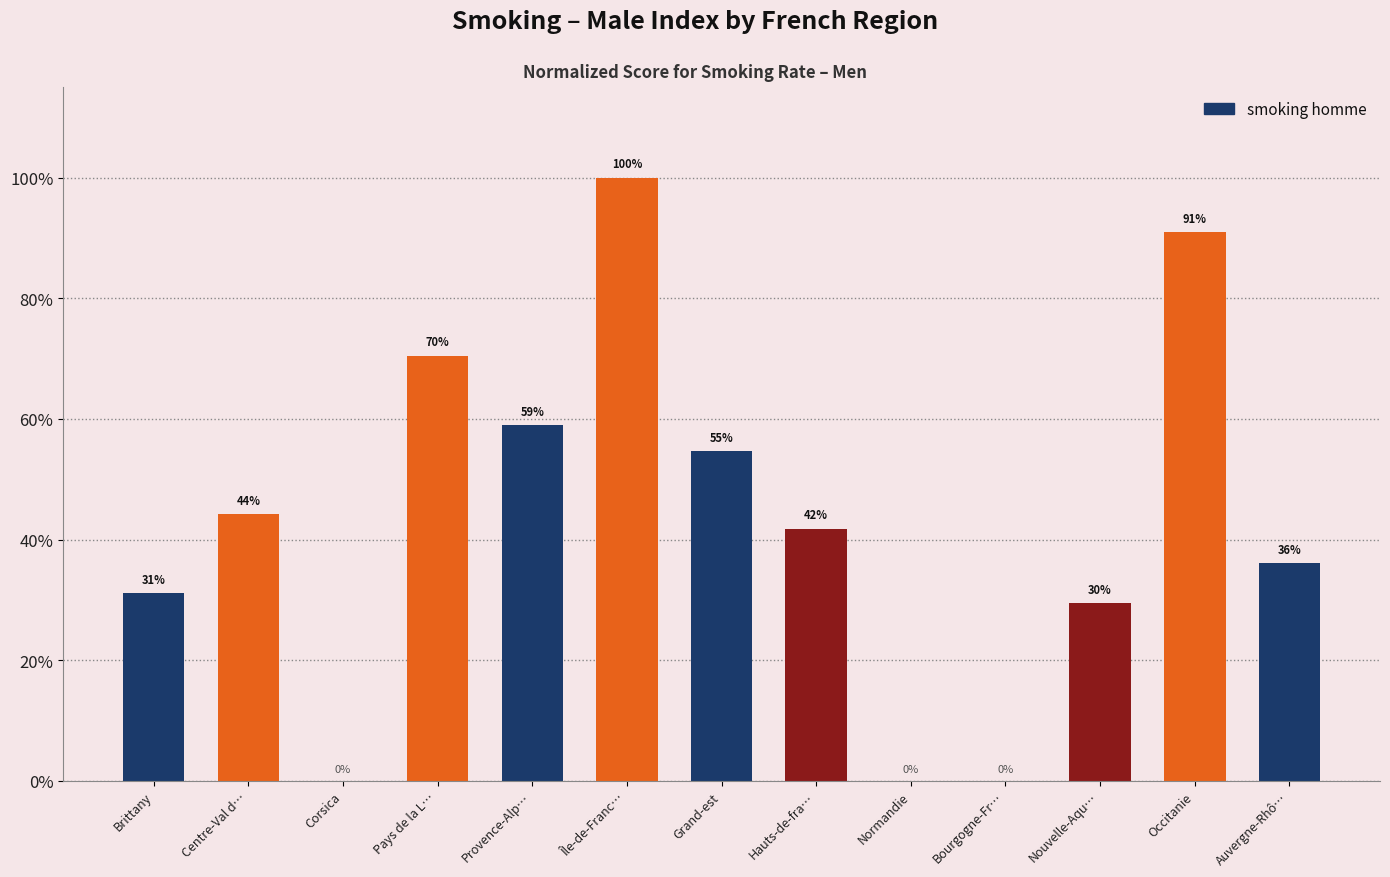

What is the sum of all values?

557.9